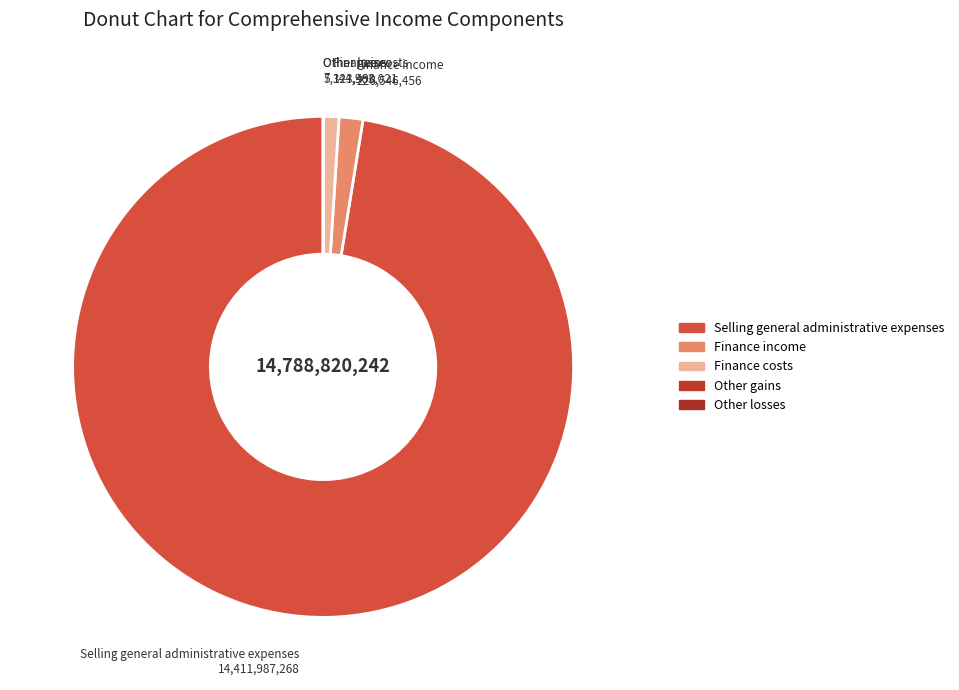

Which category has the biggest portion of the pie?

Selling general administrative expenses